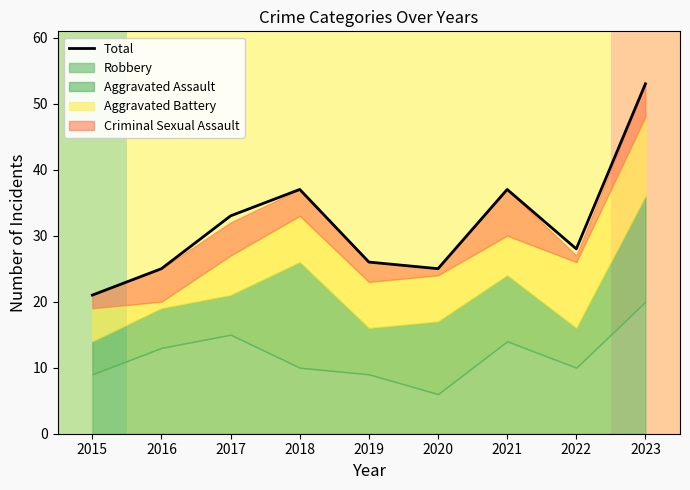

What is the average value?

32